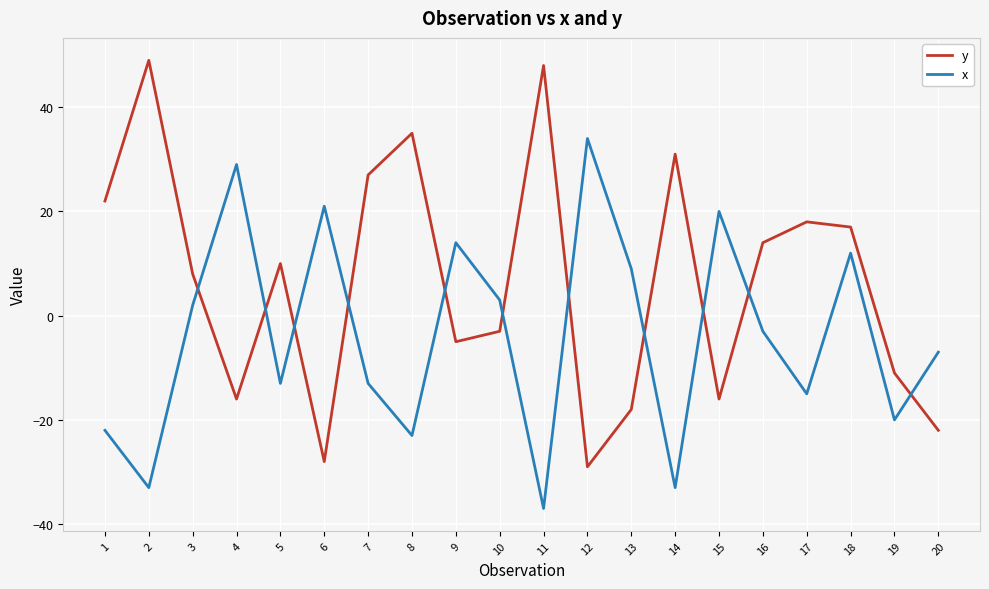

After their last crossing, which series has the higher values: x or y?

x